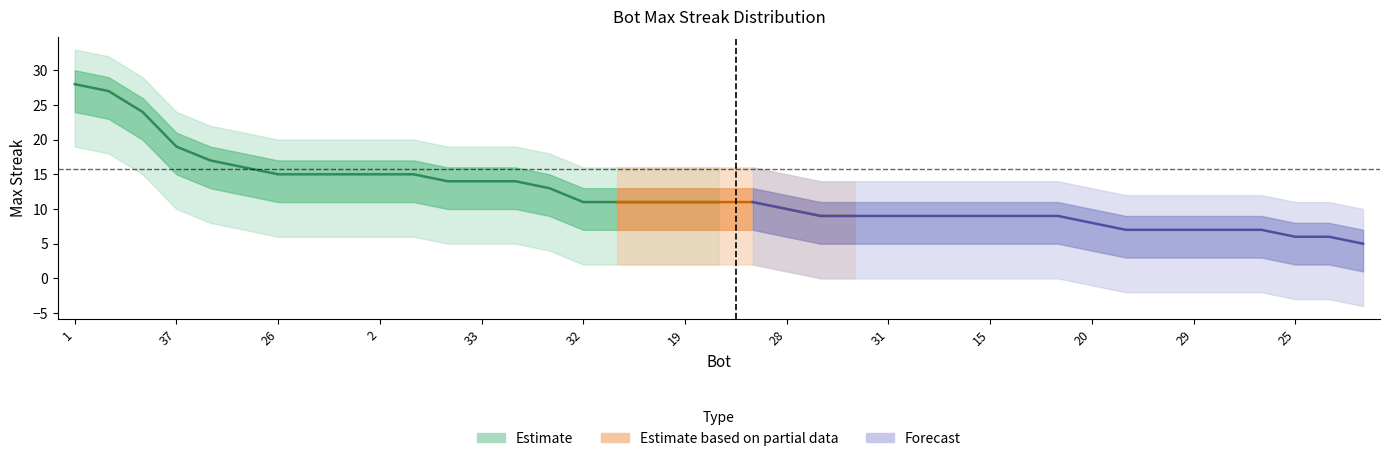

At which category is the sum across all series the highest?

1